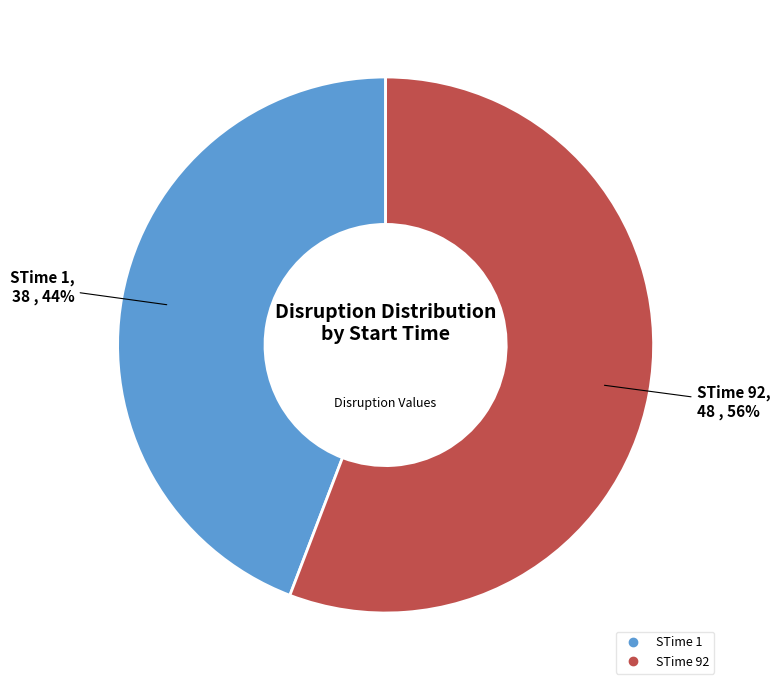

Is there a majority slice in this chart?

Yes